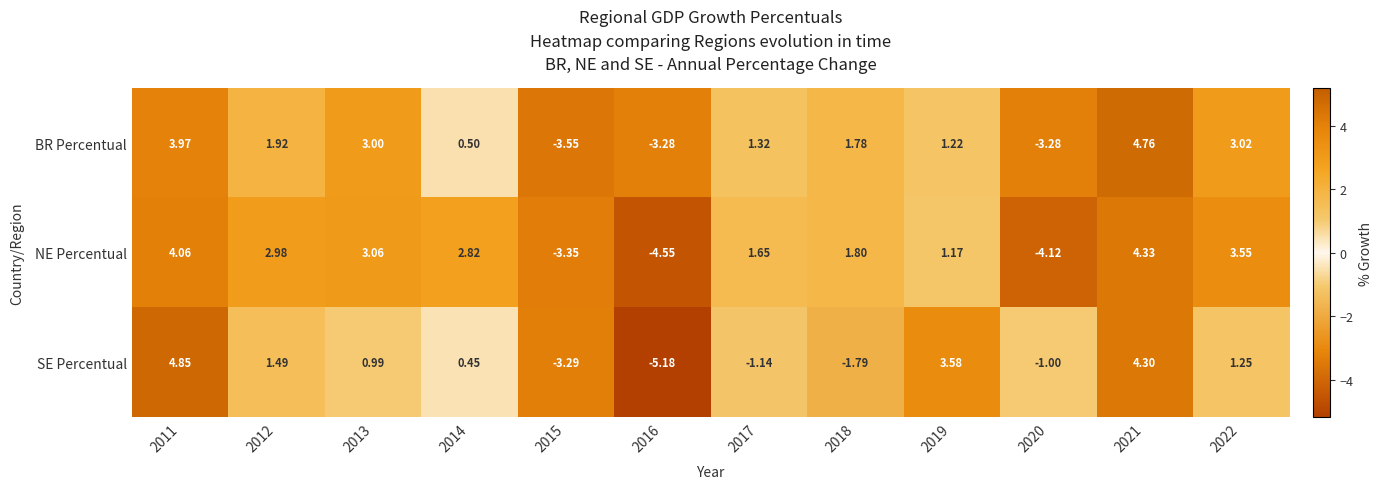

How many series are shown in this chart?

3